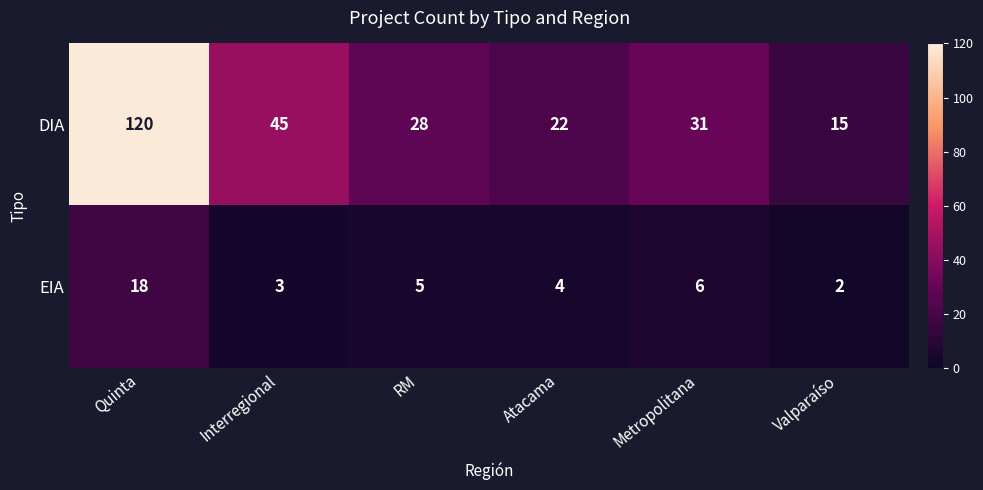

Which series has the widest spread of values?

DIA